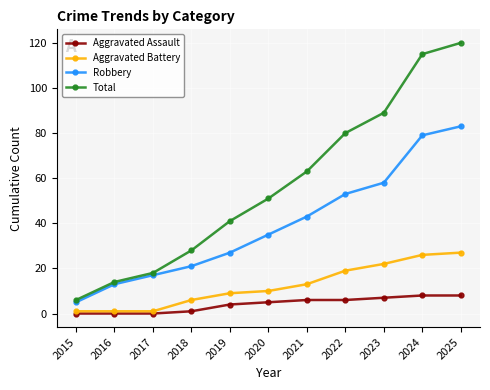

How many lines are shown in the chart?

4